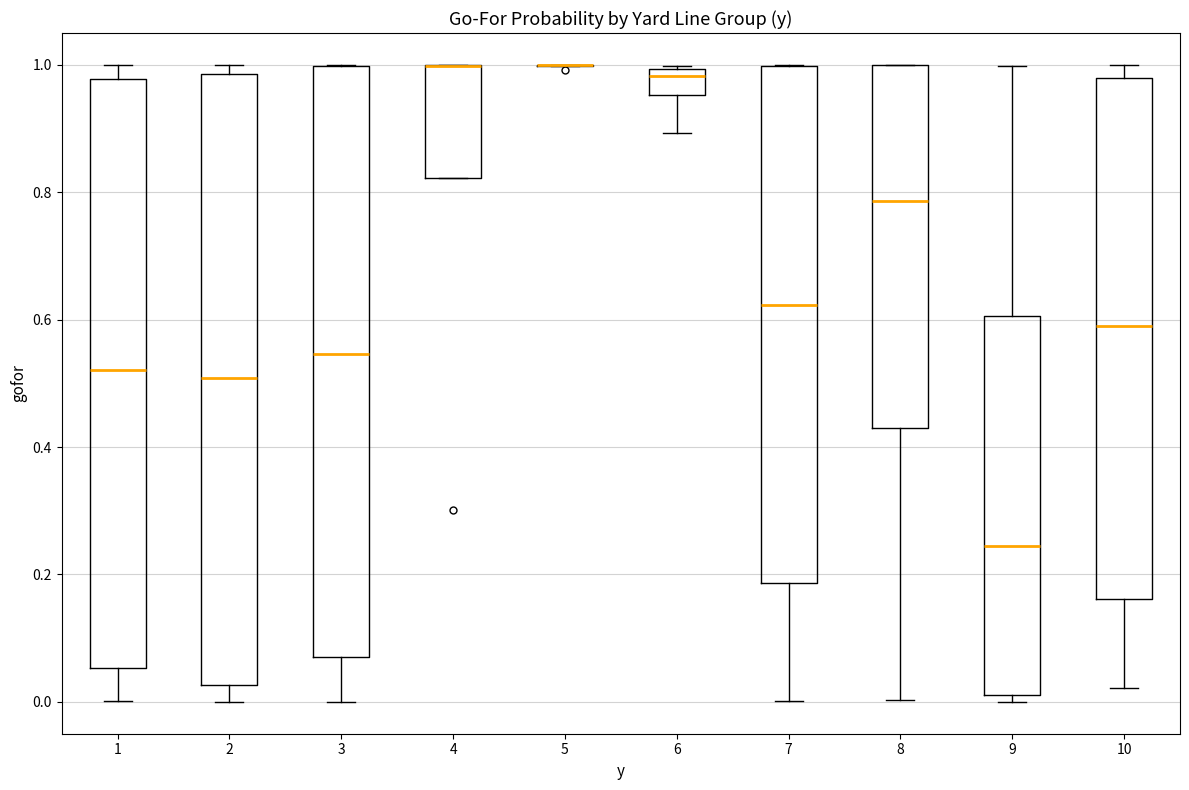

Which box is the tallest, from its lower edge to its upper edge?

2